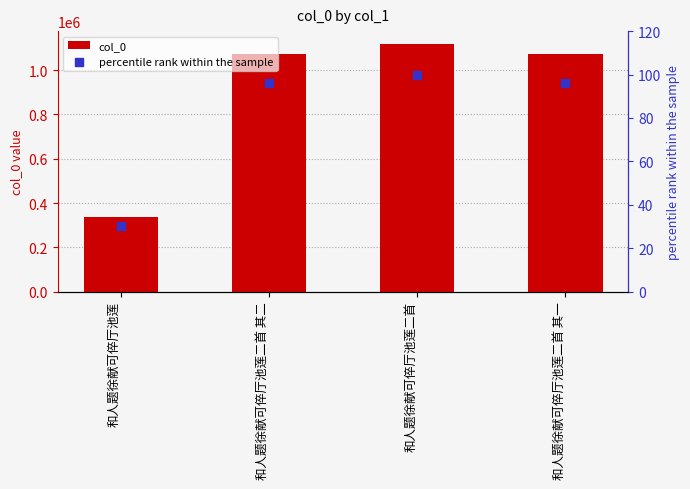

Is the value of percentile rank within the sample at 和人题徐献可倅厅池莲 greater than the value of col_0 at 和人题徐献可倅厅池莲?

No